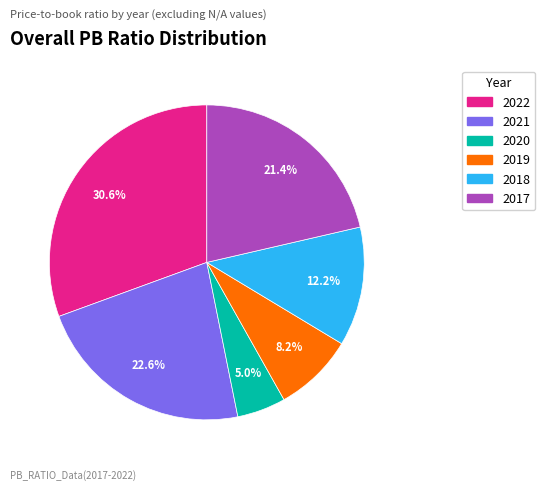

The 2017 slice represents 21% of the pie. True or false?

True